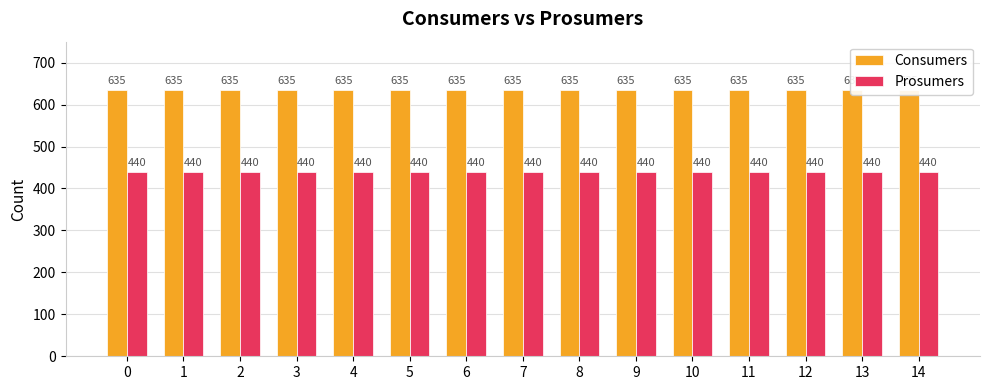

The value of Prosumers at 5 is 292. True or false?

False